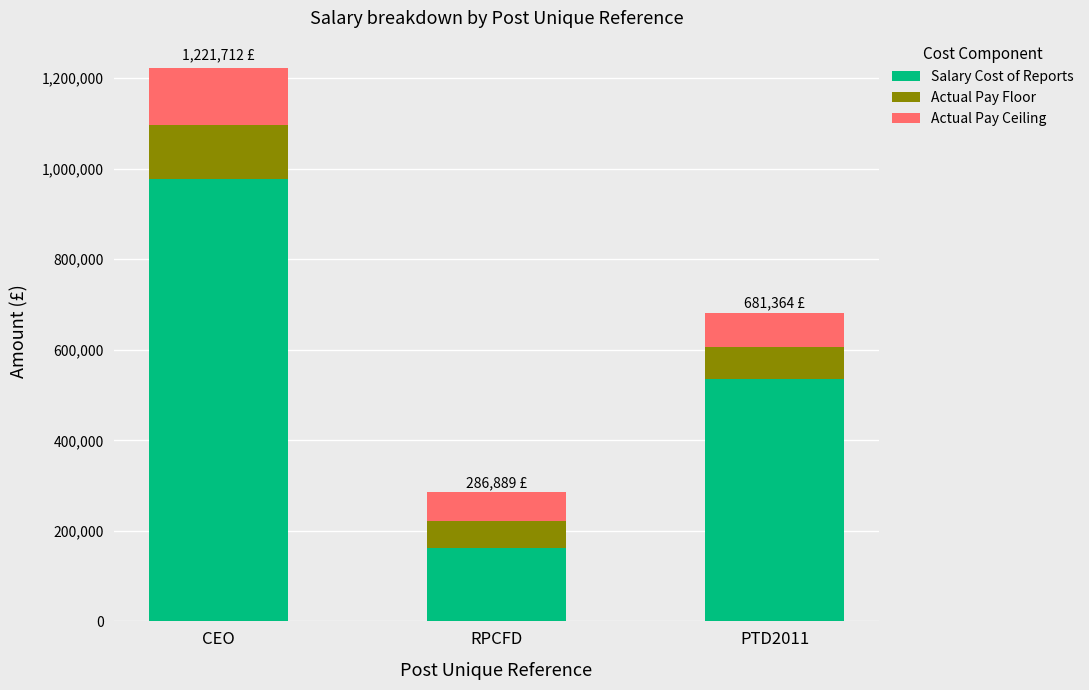

At which label does Salary Cost of Reports reach its peak?

CEO